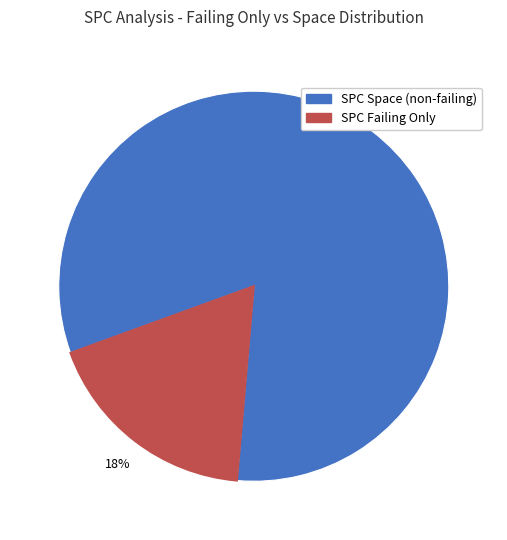

To the nearest percent, what is the average slice percentage?

50%